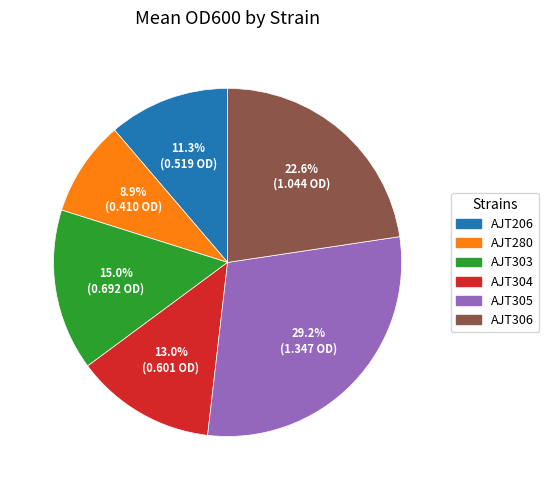

What is the smallest slice in the pie chart?

AJT280